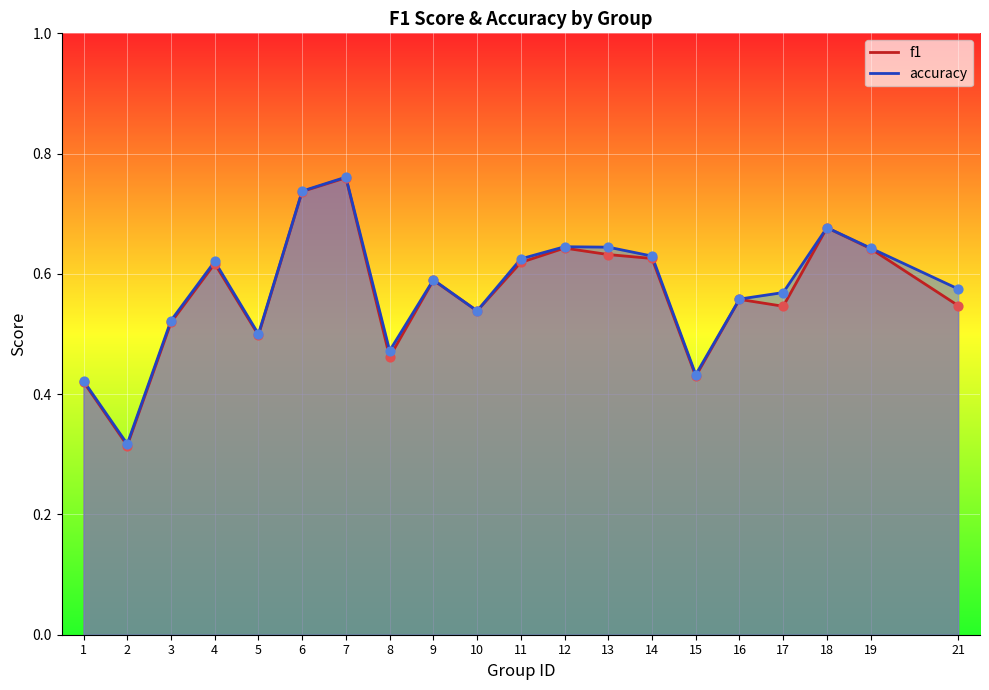

At how many categories does at least one series exceed 0?

20